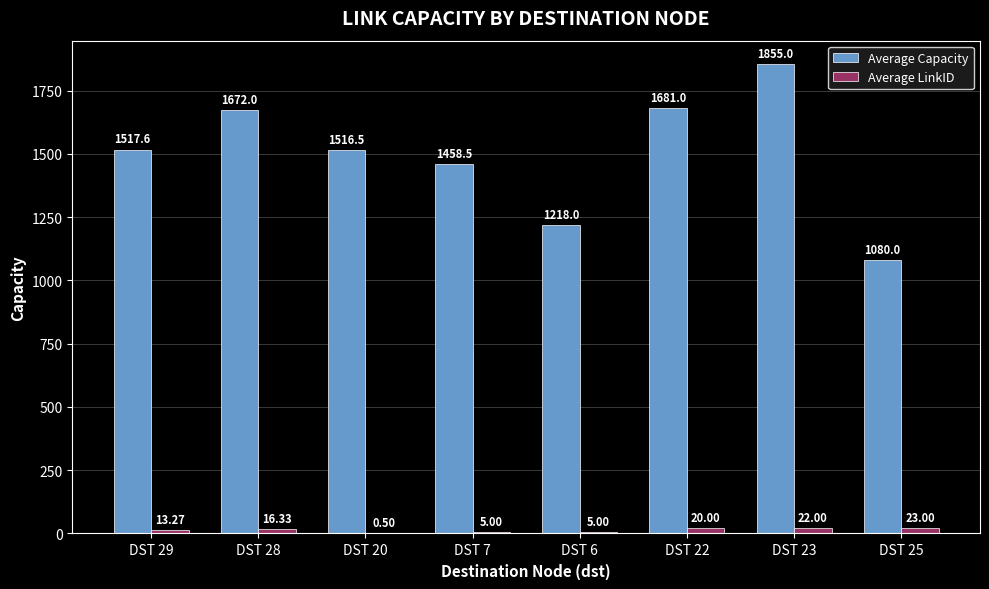

Count the number of categories in the chart.

8